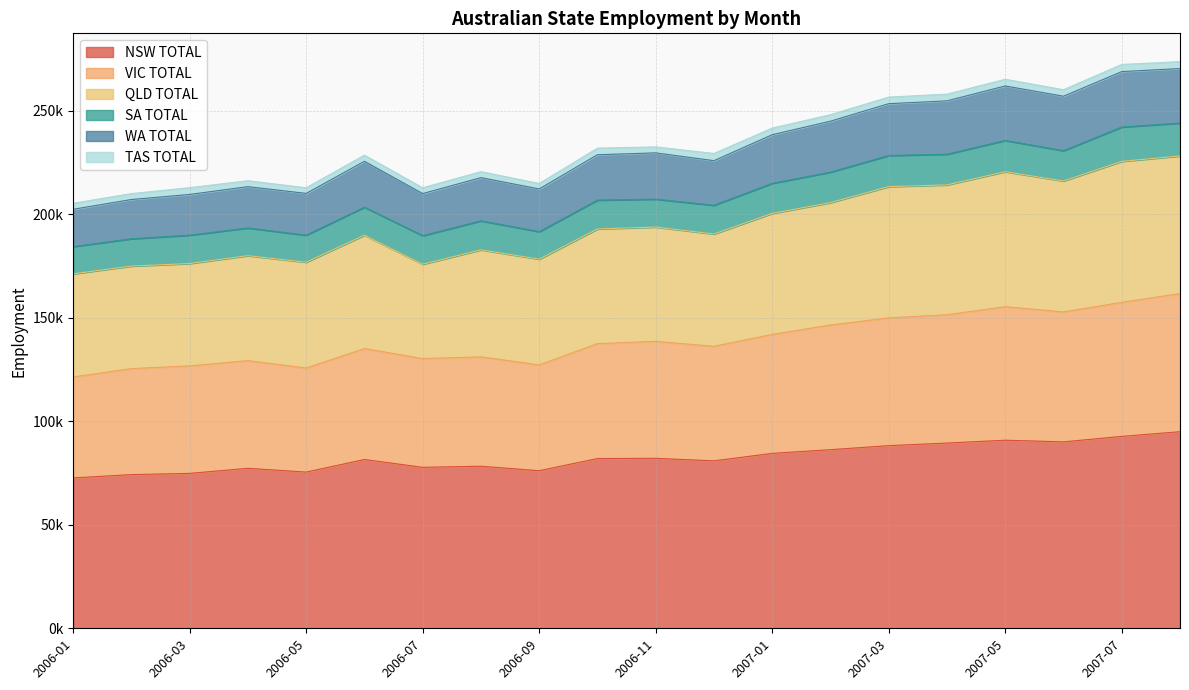

Does the chart have visible grid lines?

Yes